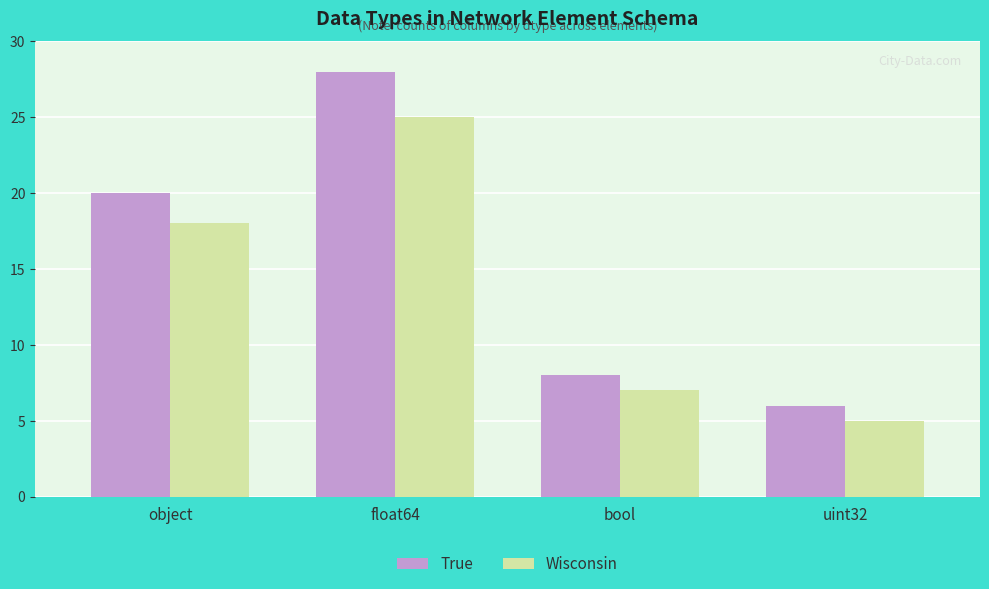

Is it true that True equals 11 at bool?

False